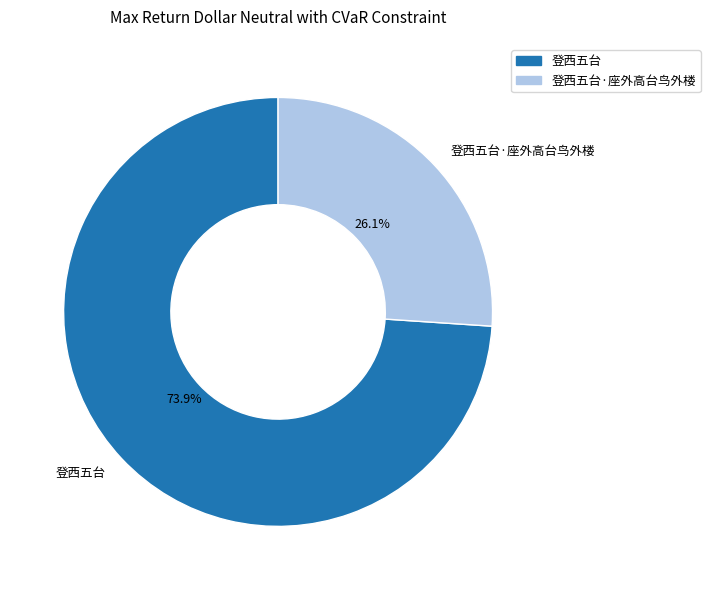

Which category has the smallest portion of the pie?

登西五台·座外高台鸟外楼